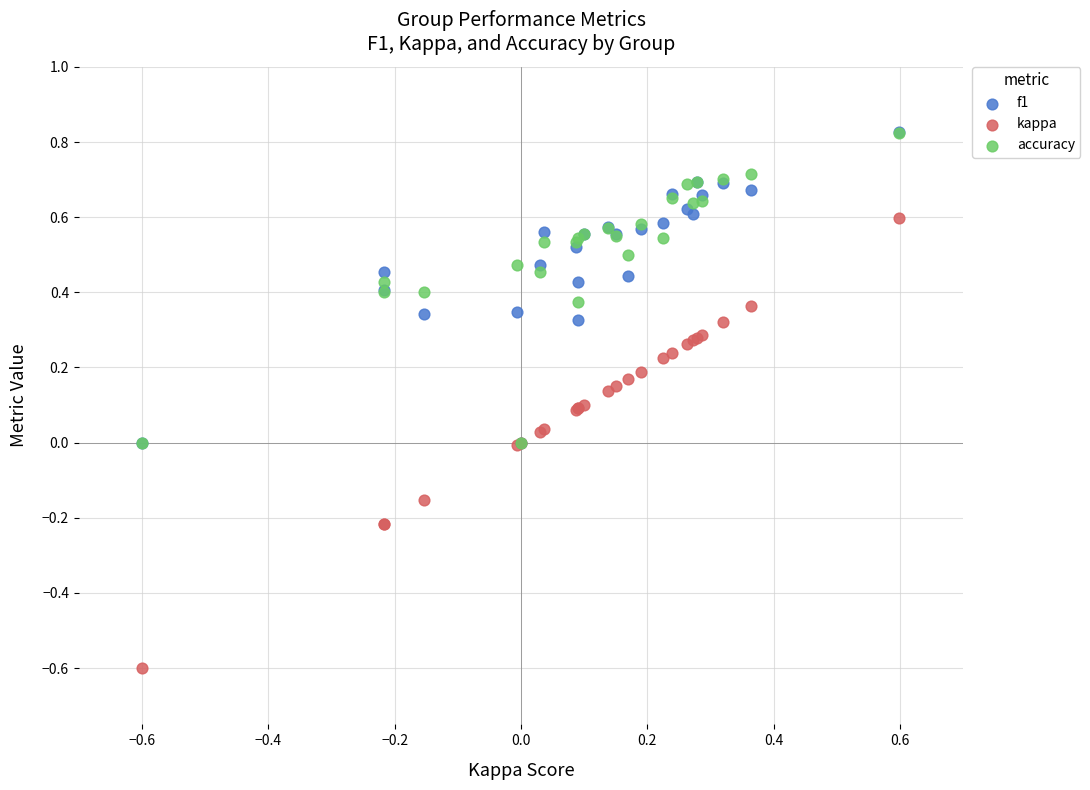

What are all the series names shown in the legend?

f1, kappa, accuracy